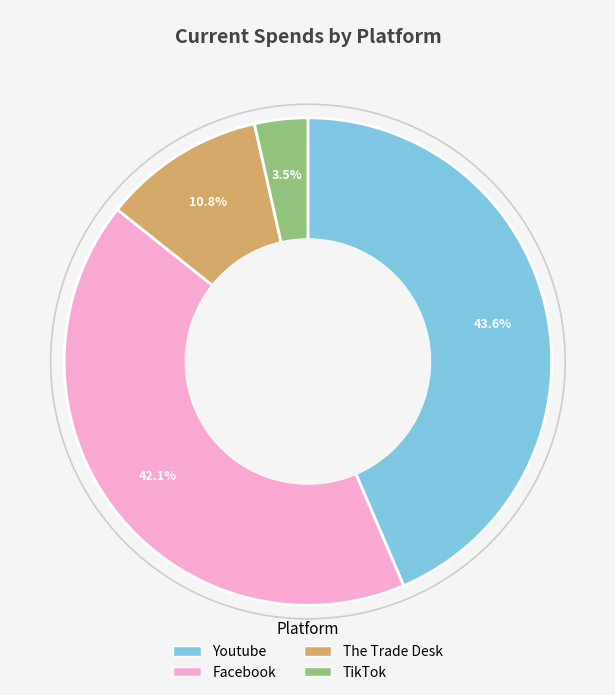

Is it true that Youtube is 31% of the pie?

False